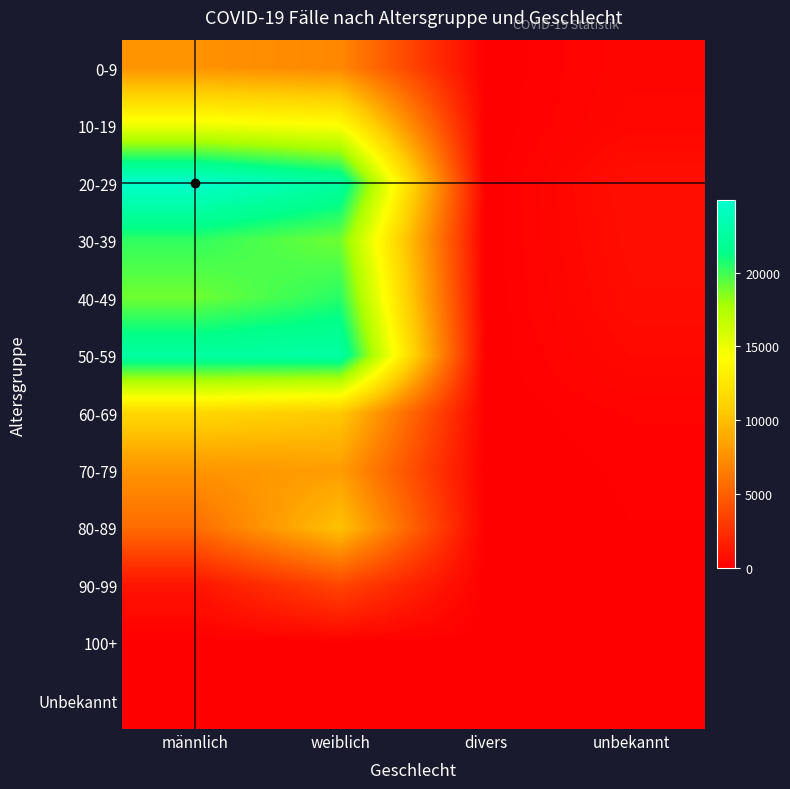

Which series changed the most between weiblich and divers?

50-59